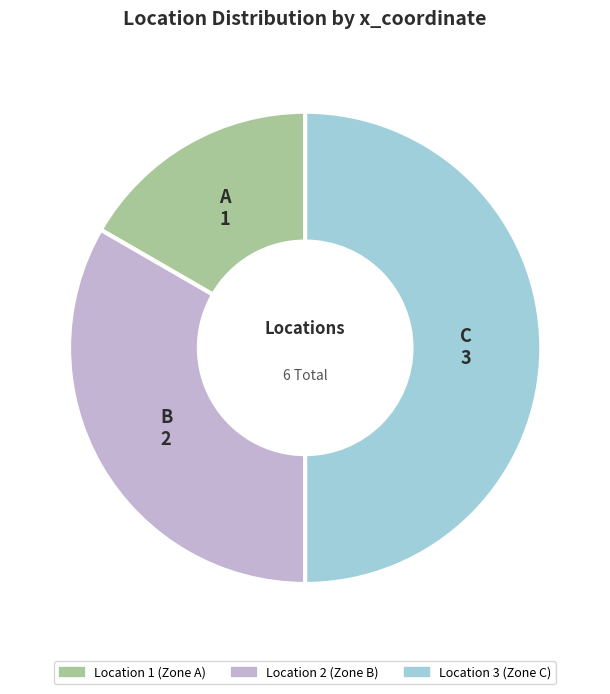

Combined, do Location 3 (Zone C) and Location 1 (Zone A) account for over 50%?

Yes